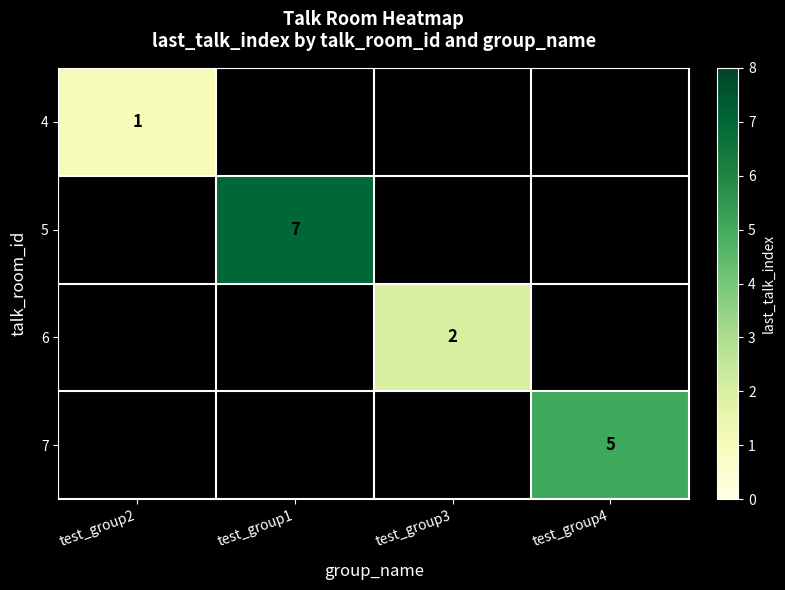

The value of 5 at test_group1 is 12. True or false?

False